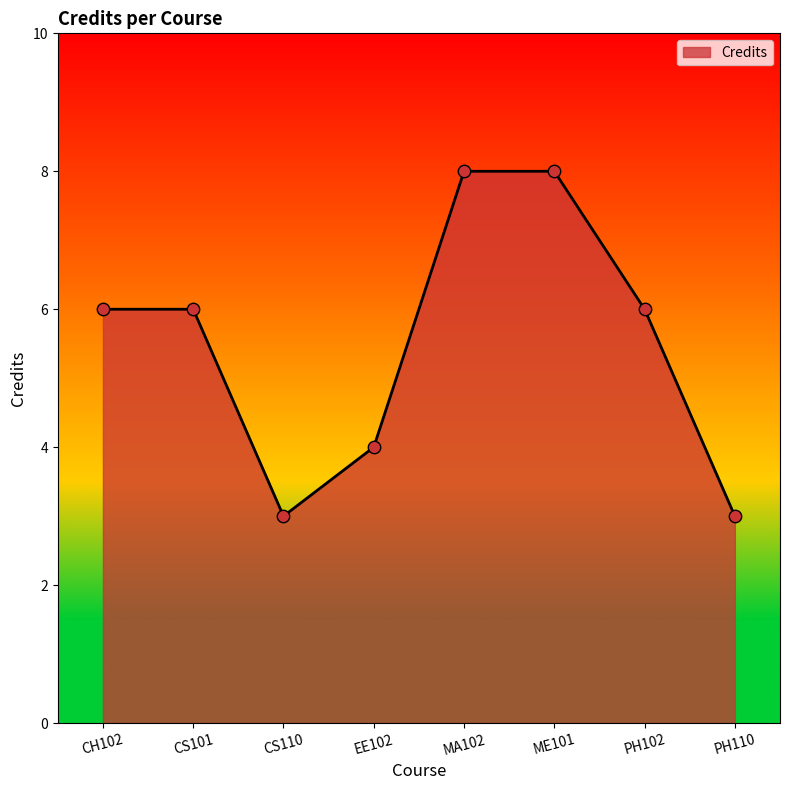

What is the change in value from CH102 to PH110?

-3